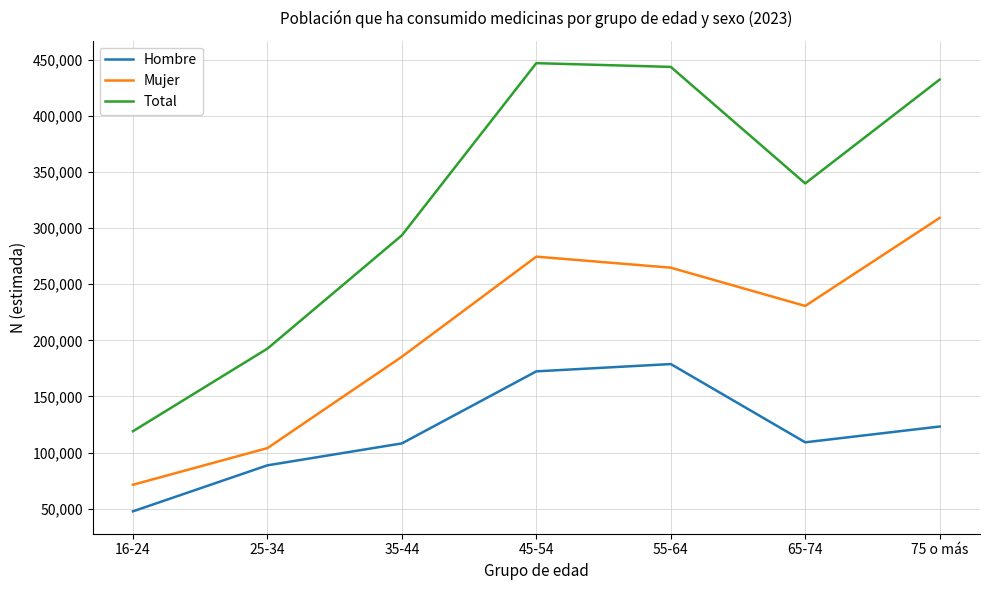

How many interior local peaks does the Hombre series have?

1